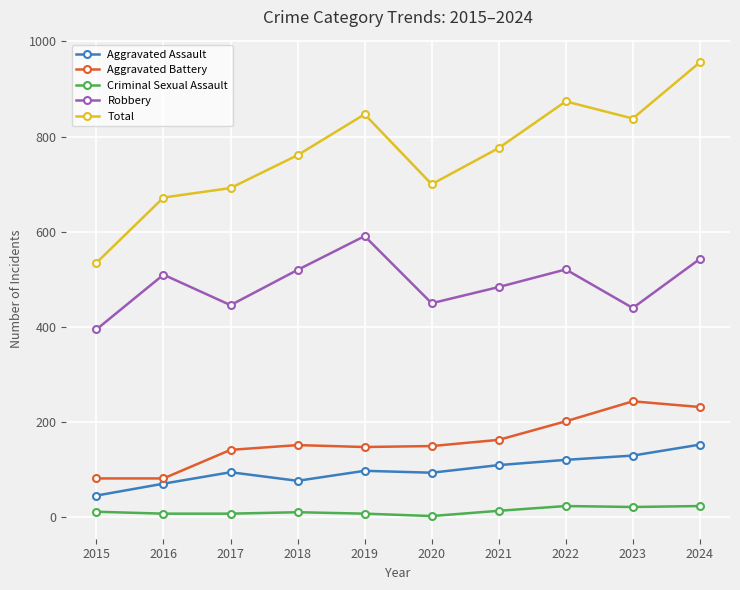

The value of Total at 2023 is 838. True or false?

True